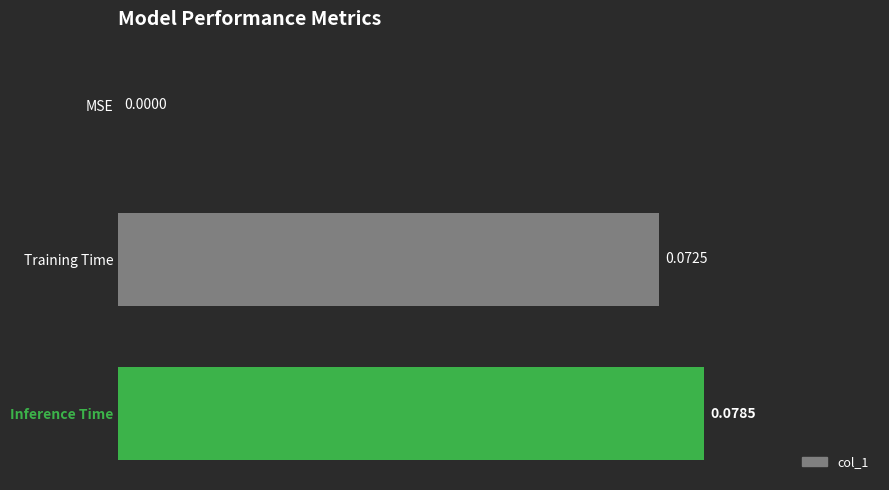

What is the change in value from MSE to Inference Time?

+0.1